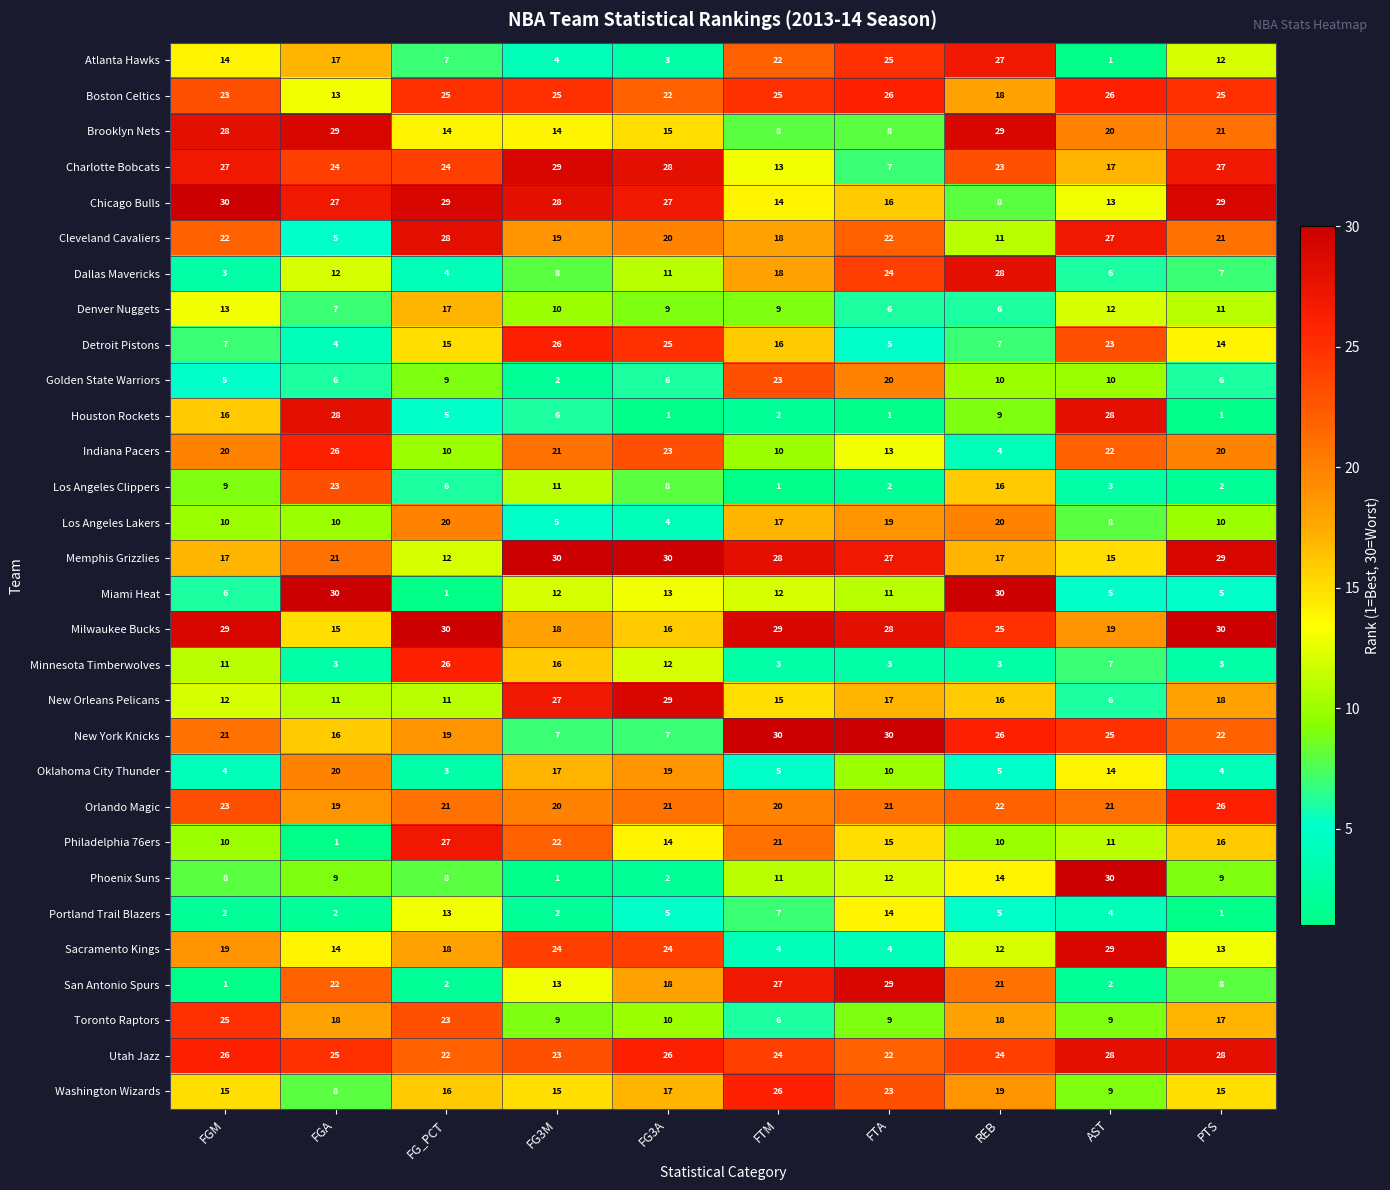

Count the number of categories in the chart.

10